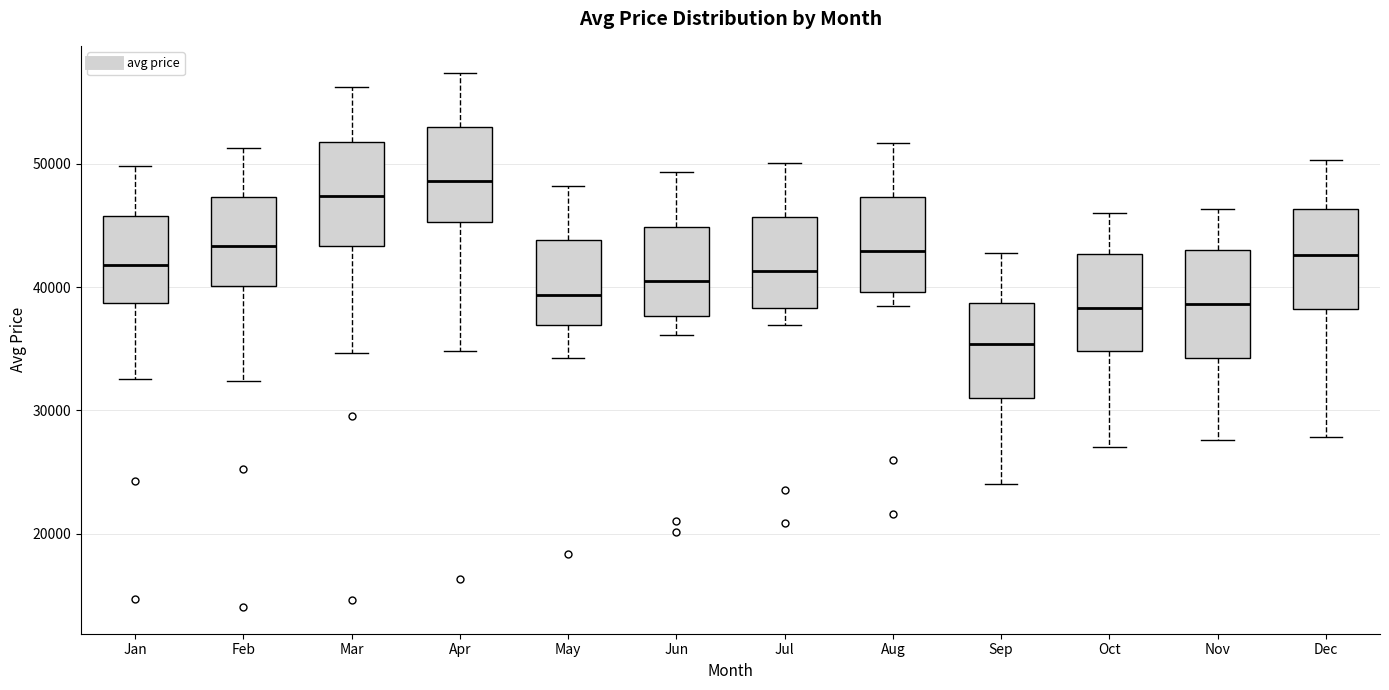

Reading left to right, transcribe this box plot: for each box, give where its median line is, the range the box spans, and where its two whiskers end, as read against the y-axis. The values are not printed on the chart, so give them approximately, as read against the axis.

Jan: median 42000, box 39000 to 46000, whiskers 33000 to 50000
Feb: median 43000, box 40000 to 47000, whiskers 32000 to 51000
Mar: median 47000, box 43000 to 52000, whiskers 35000 to 56000
Apr: median 49000, box 45000 to 53000, whiskers 35000 to 57000
May: median 39000, box 37000 to 44000, whiskers 34000 to 48000
Jun: median 41000, box 38000 to 45000, whiskers 36000 to 49000
Jul: median 41000, box 38000 to 46000, whiskers 37000 to 50000
Aug: median 43000, box 40000 to 47000, whiskers 39000 to 52000
Sep: median 35000, box 31000 to 39000, whiskers 24000 to 43000
Oct: median 38000, box 35000 to 43000, whiskers 27000 to 46000
Nov: median 39000, box 34000 to 43000, whiskers 28000 to 46000
Dec: median 43000, box 38000 to 46000, whiskers 28000 to 50000